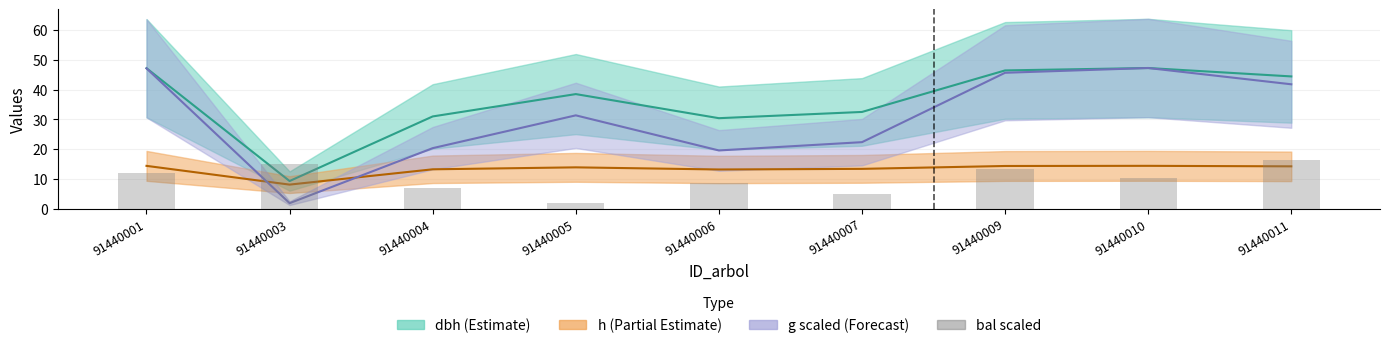

Which has a higher value, 91440005 or 91440009?

91440009